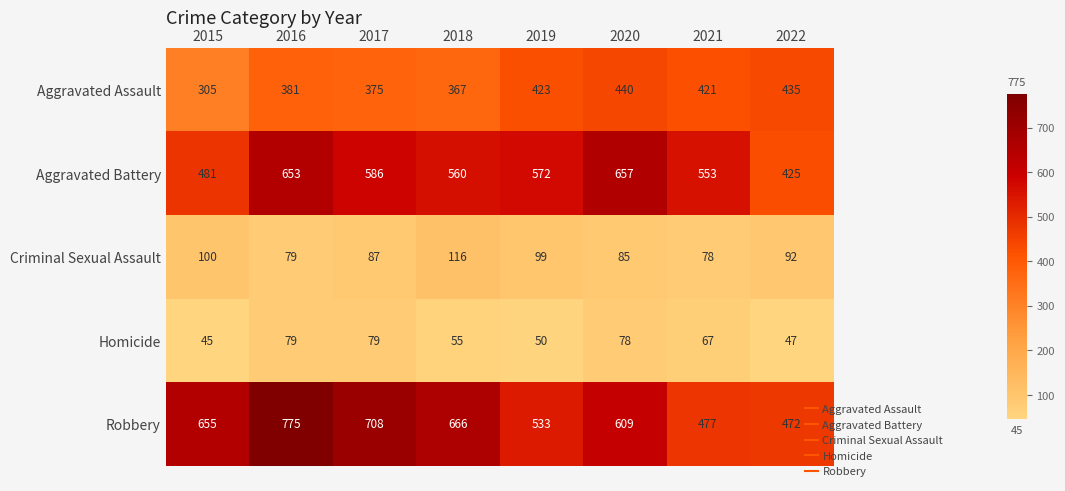

Which series changed the most between 2015 and 2017?

Aggravated Battery